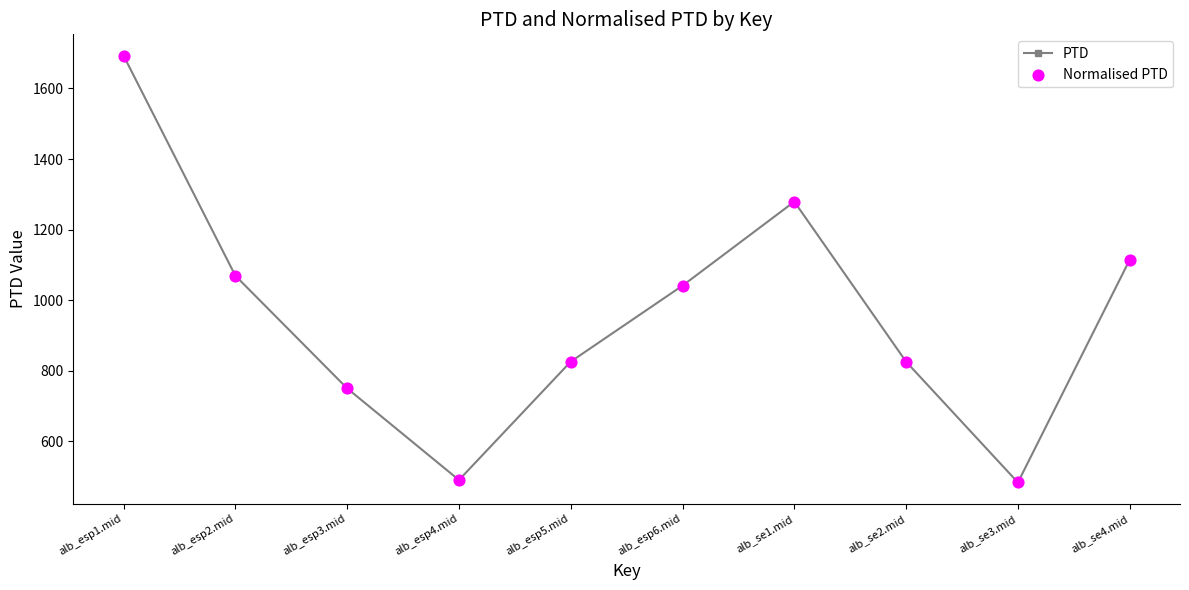

What is the ratio of the value at alb_esp1.mid to the value at alb_esp2.mid?

1.6